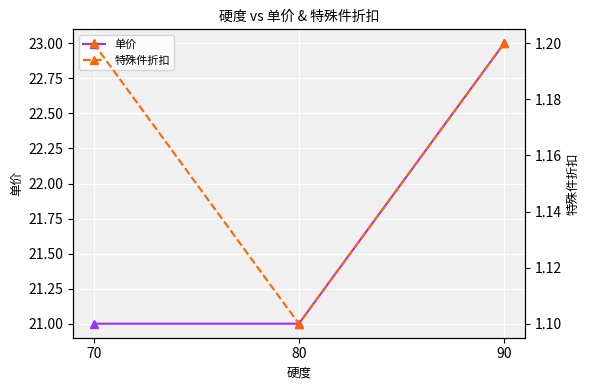

Is this an area chart (filled region under the line)?

No